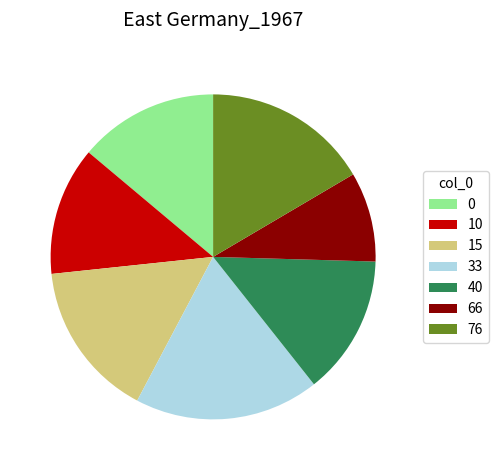

What is the smallest slice in the pie chart?

66